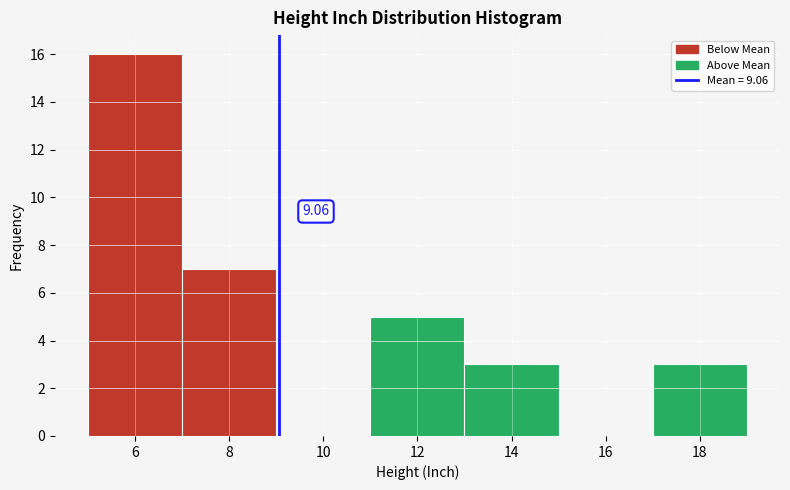

Which range on the x-axis has the tallest bar?

5 to 7